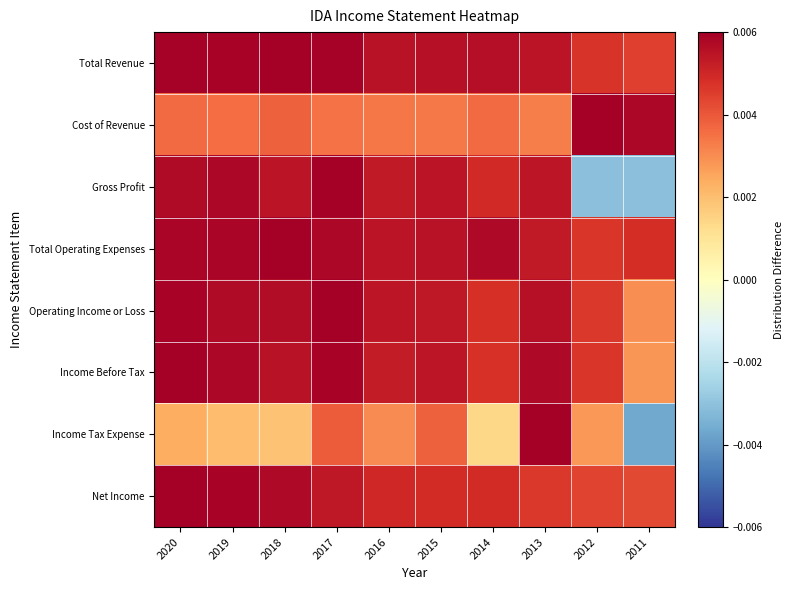

How many data points does each series have?

10